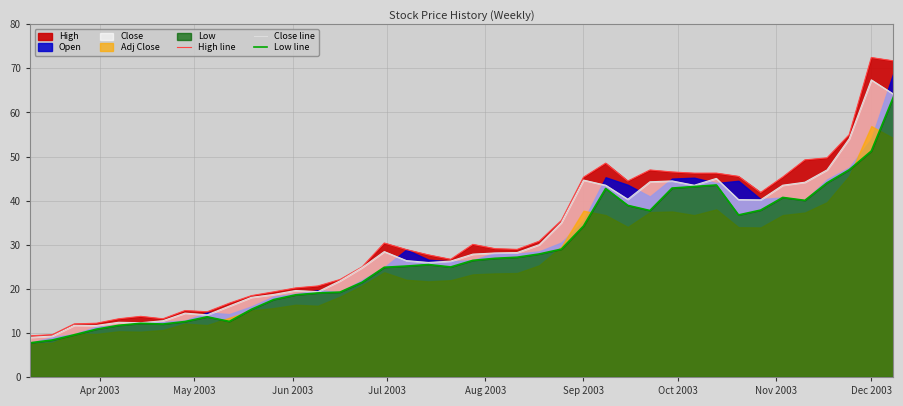

Reading right to left, list all the values displayed in this chart.

High line: 71.7	72.5	55.0	49.7	49.2	45.4	41.8	45.5	46.2	46.2	46.5	47.0	44.4	48.5	45.3	35.5	30.8	28.9	29.1	30.1	26.7	27.7	28.9	30.4	25.0	22.1	20.6	20.2	19.3	18.4	16.7	14.8	15.1	13.2	13.8	13.2	12.2	12.0	9.6	9.3
Close line: 64.2	67.4	54.0	47.0	44.2	43.5	40.2	40.2	45.0	43.5	44.5	44.3	40.3	43.5	44.7	35.0	30.0	28.2	28.1	27.9	26.3	26.0	26.4	28.4	24.8	21.8	19.3	19.6	18.7	18.1	16.1	14.1	14.5	12.8	12.3	12.4	11.7	11.7	9.3	9.0
Low line: 63.5	51.2	47.0	44.0	40.1	40.7	37.9	36.8	43.5	43.2	42.8	37.8	38.9	42.8	34.2	29.0	27.9	27.2	26.9	26.4	24.9	25.5	25.2	24.9	21.5	19.2	19.1	18.6	17.6	15.4	12.6	13.7	12.6	12.0	12.2	11.7	10.8	9.6	8.4	7.8